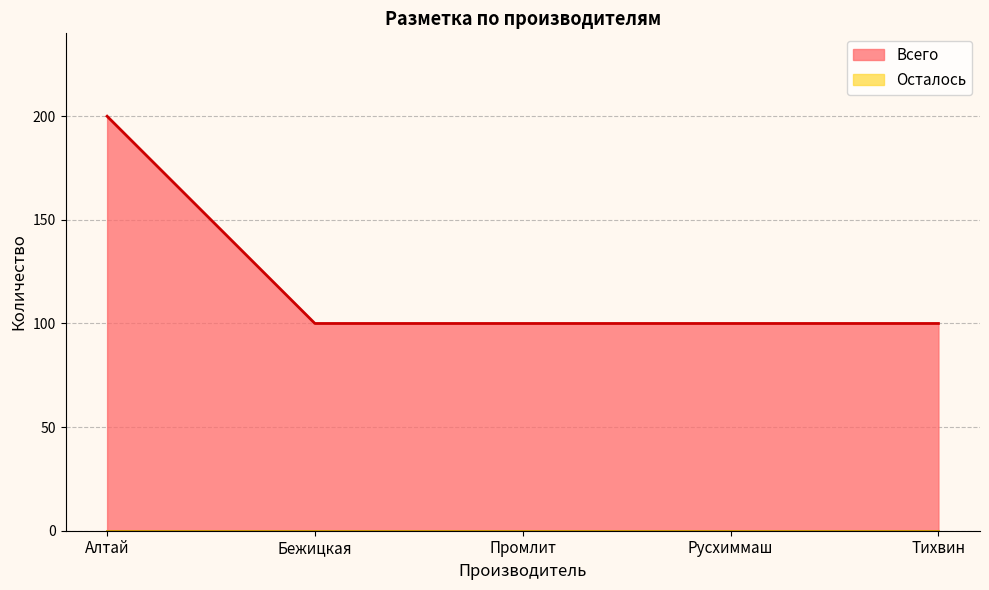

Approximately how many times larger is the value at Промлит compared to Алтай?

0.5